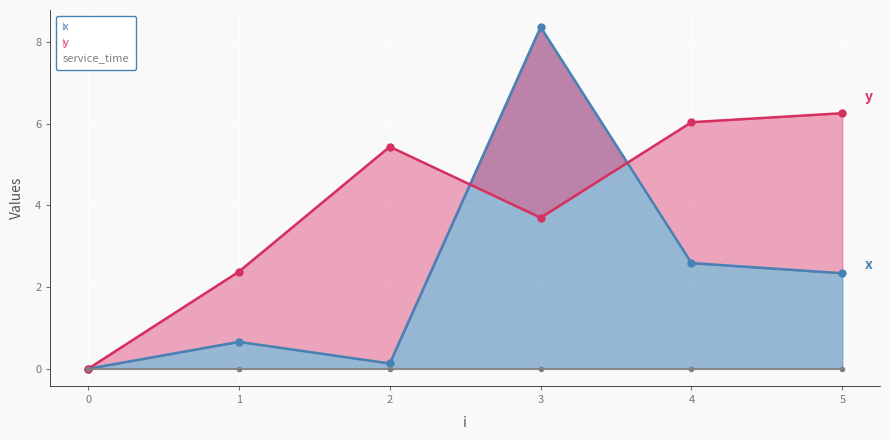

Reading left to right, what are all the values shown in this chart?

x: 0.0	0.7	0.1	8.4	2.6	2.3
y: 0.0	2.4	5.4	3.7	6.0	6.3